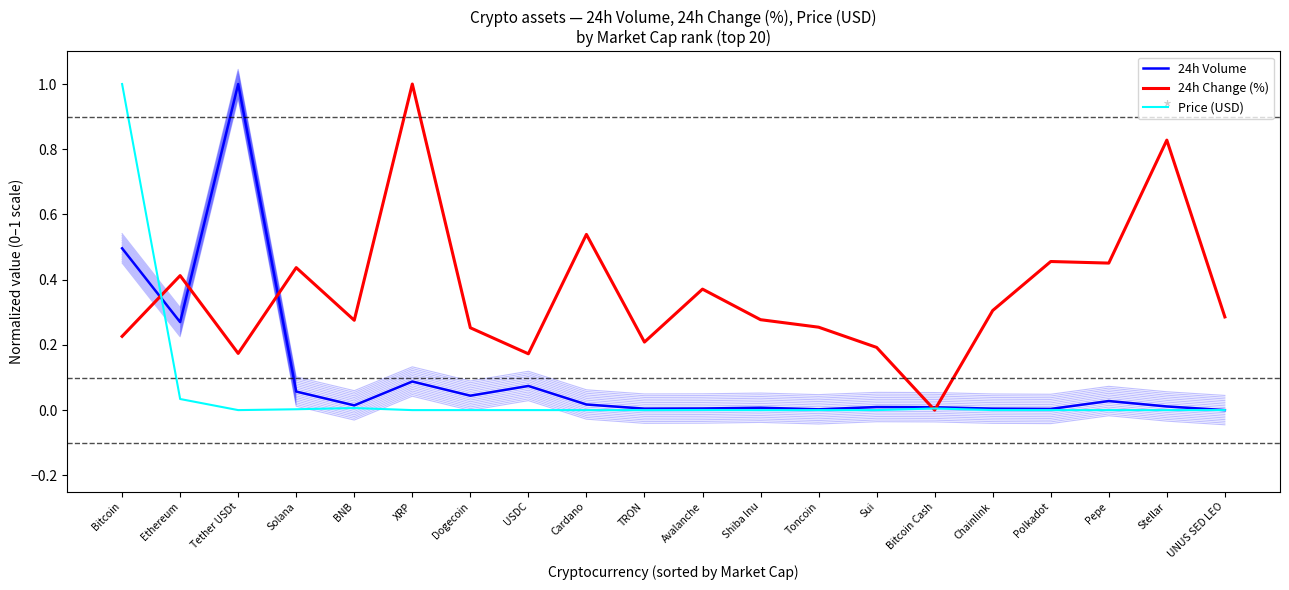

In 24h Change (%), how many points are higher than both neighbors (excluding endpoints)?

7